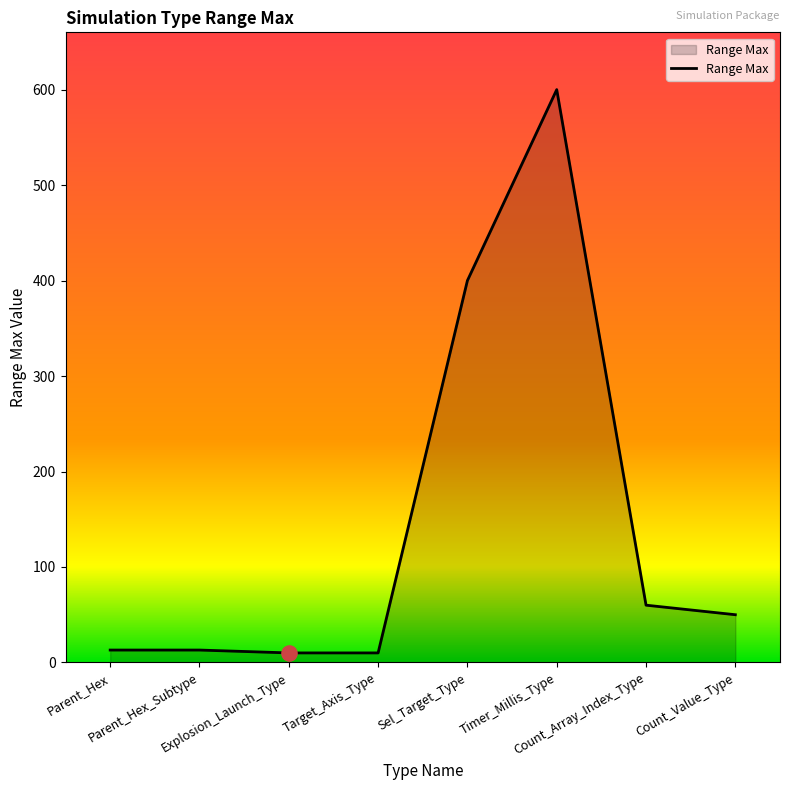

What is the ratio of the value at Sel_Target_Type to the value at Count_Value_Type?

8.0